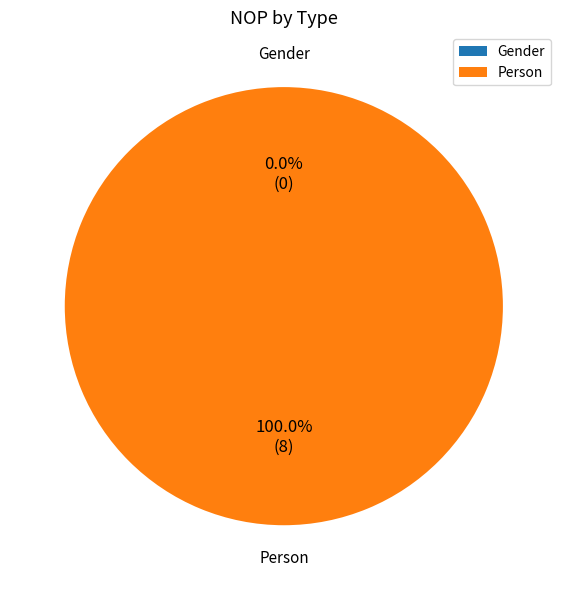

Which slice represents more than half of the pie?

Person